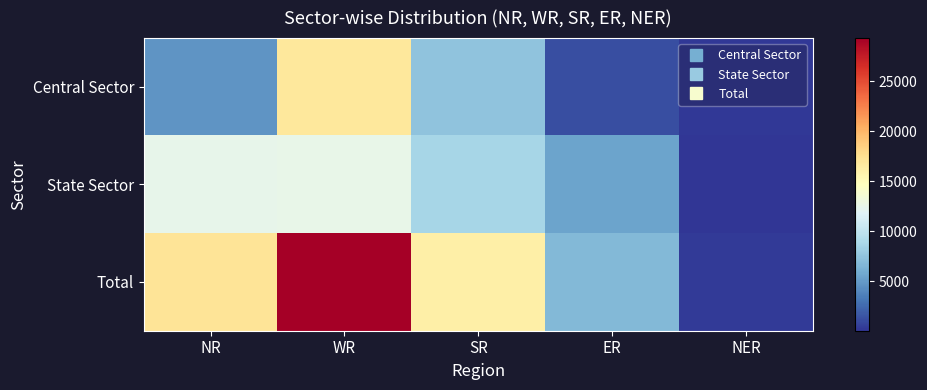

How many categories are shown in the chart?

5